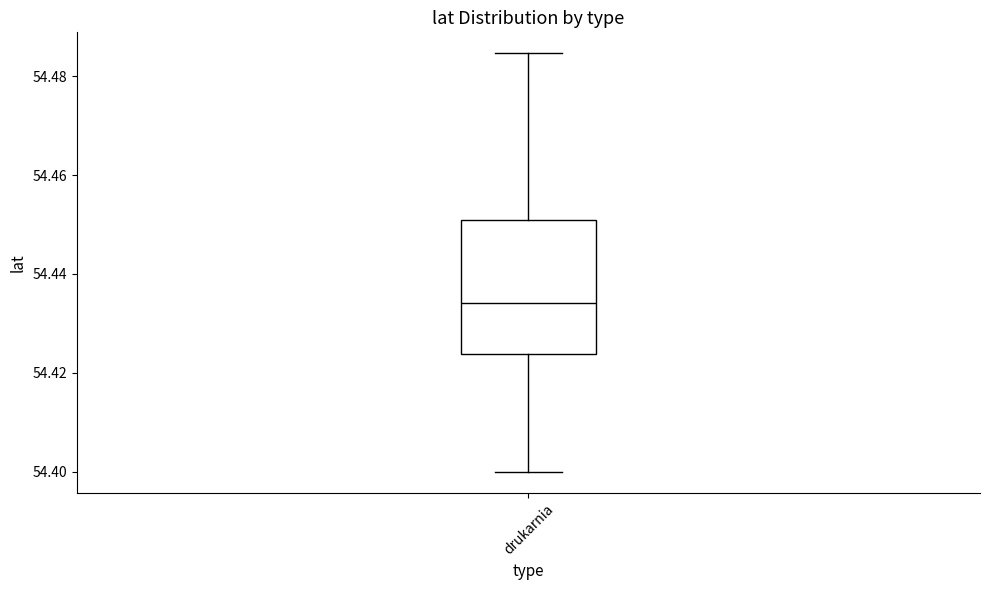

Where does the median line of the box for drukarnia sit on the y-axis? The values are not printed on the chart, so give them approximately, as read against the axis.

54.434